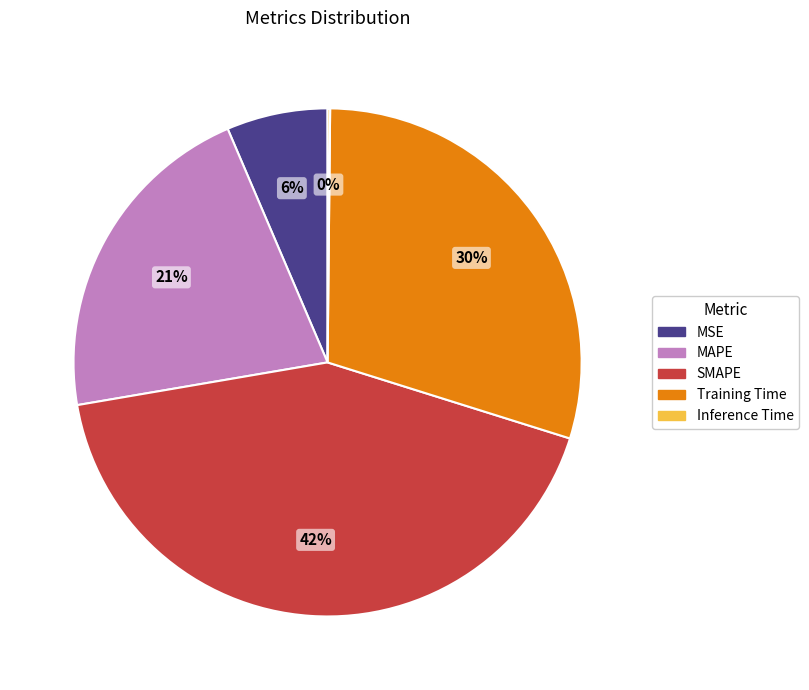

Which slice is the largest?

SMAPE